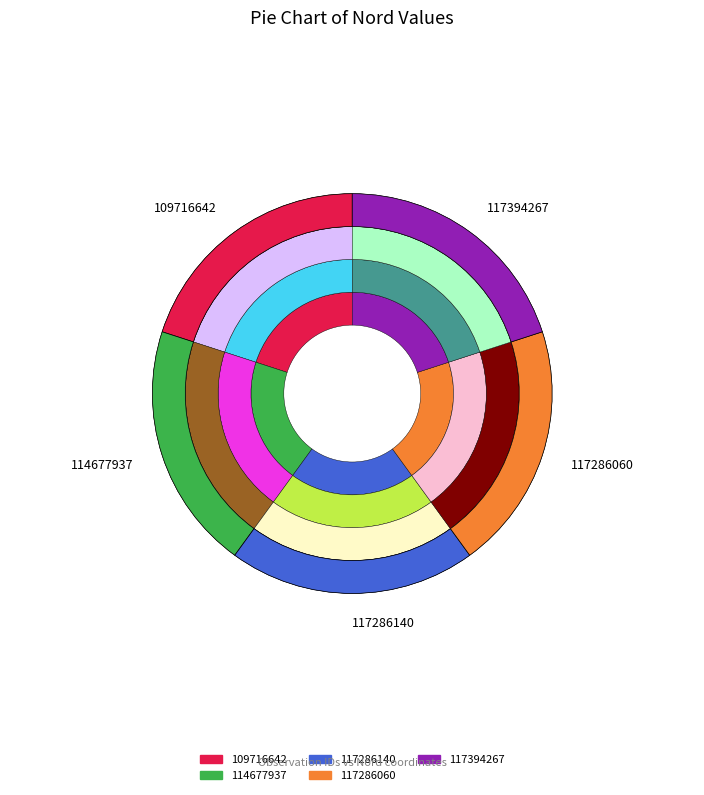

Approximately how many times larger is the value at 117286060 compared to 117394267?

1.0